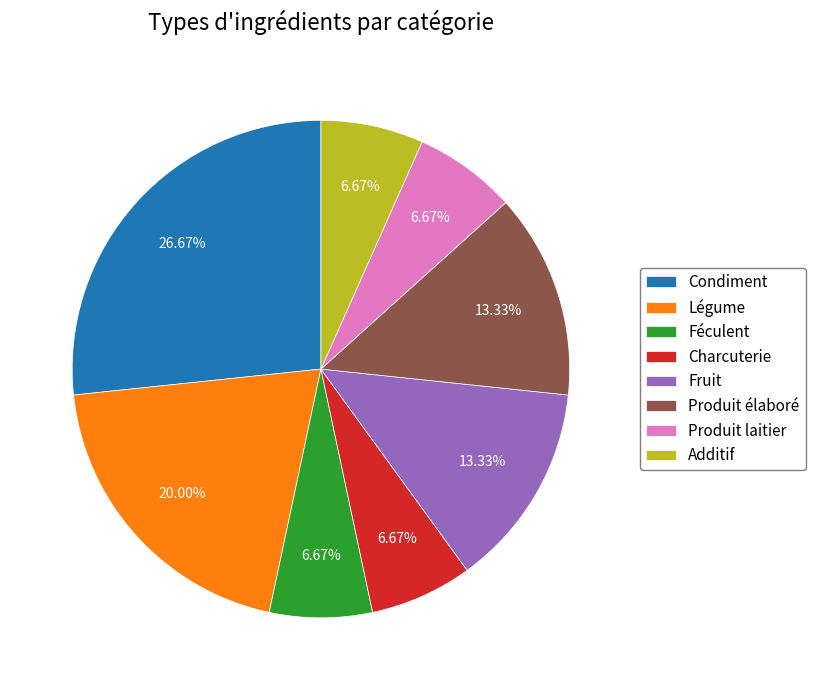

What percentage is the Additif slice, to the nearest percent?

7%